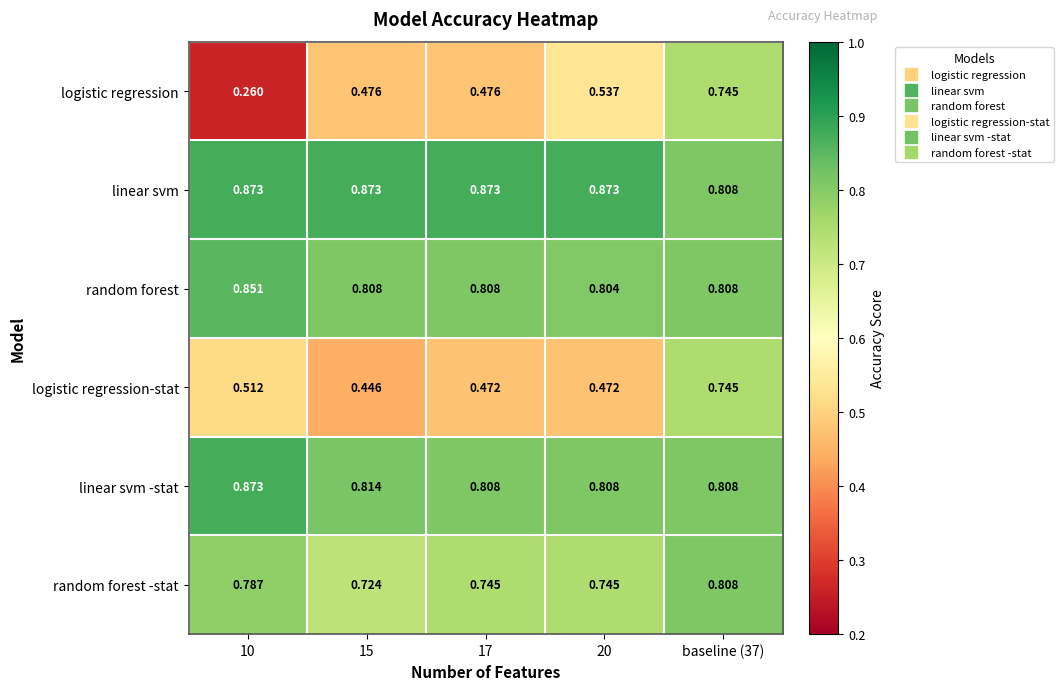

Rank the series at 20 from highest to lowest value.

linear svm, linear svm -stat, random forest, random forest -stat, logistic regression, logistic regression-stat